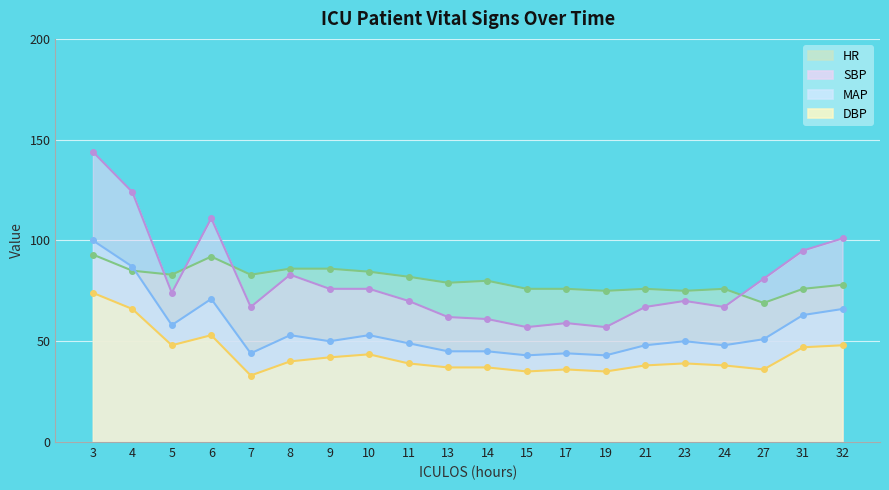

List the series in order of their peak value, lowest first.

DBP, HR, MAP, SBP